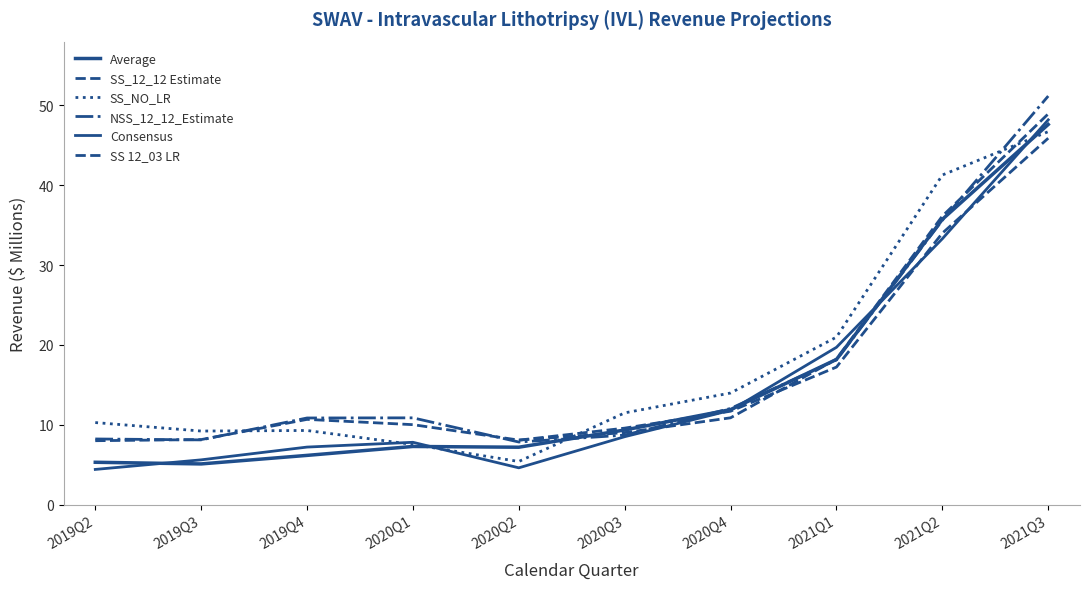

What is the label of the 9th point from the left?

2021Q2